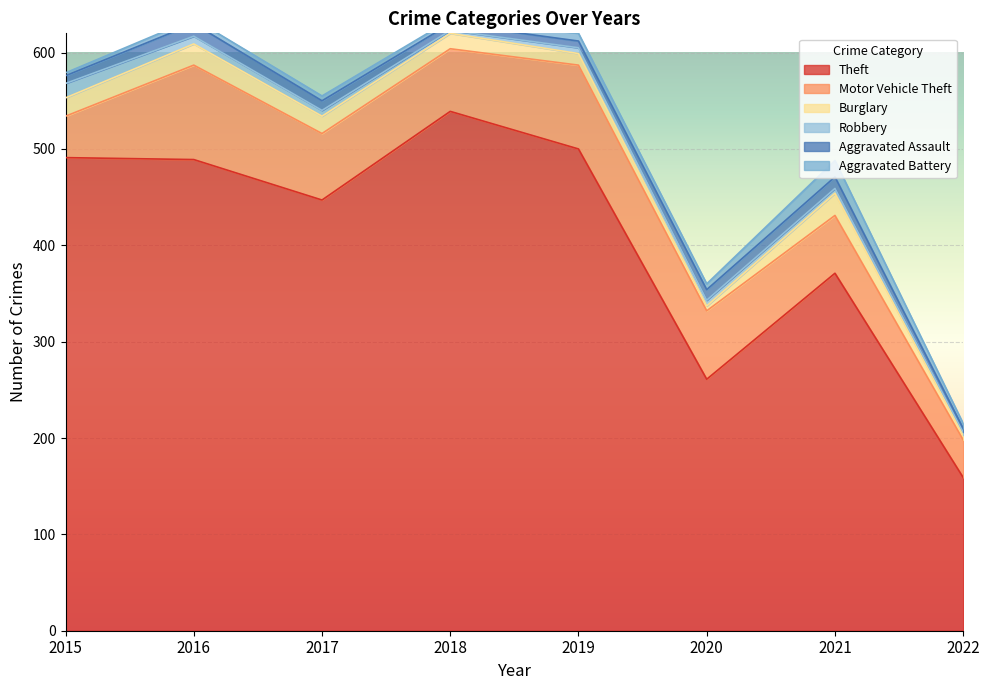

What are all the series names shown in the legend?

Theft, Motor Vehicle Theft, Burglary, Robbery, Aggravated Assault, Aggravated Battery